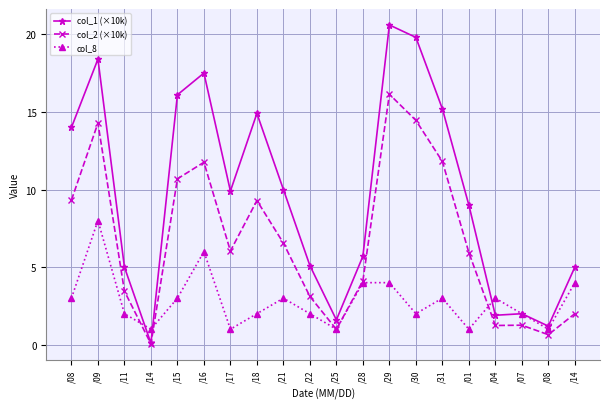

Does the chart display data point markers on the line(s)?

Yes